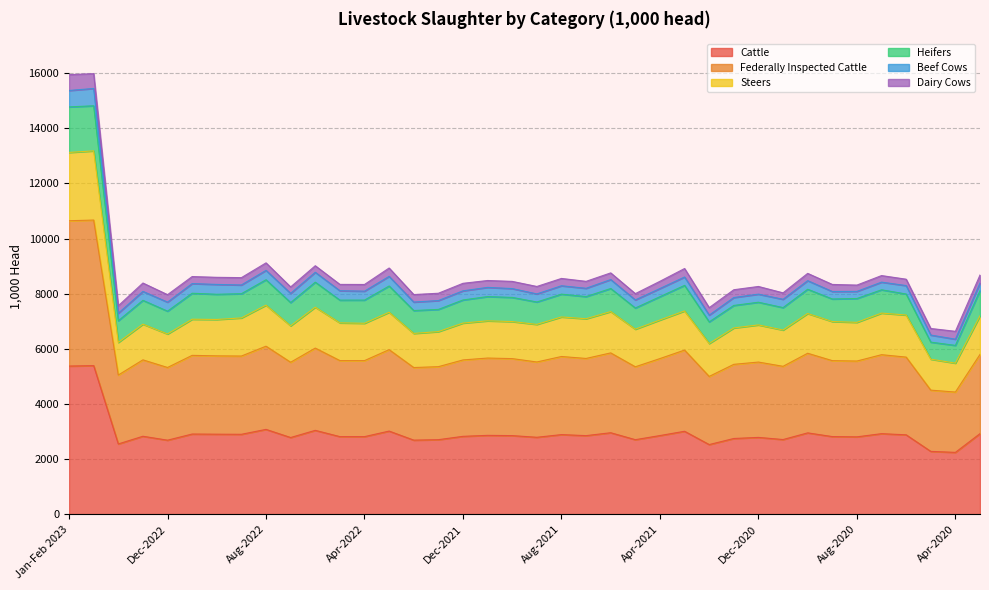

In Steers, how many points are lower than both neighbors (excluding endpoints)?

13